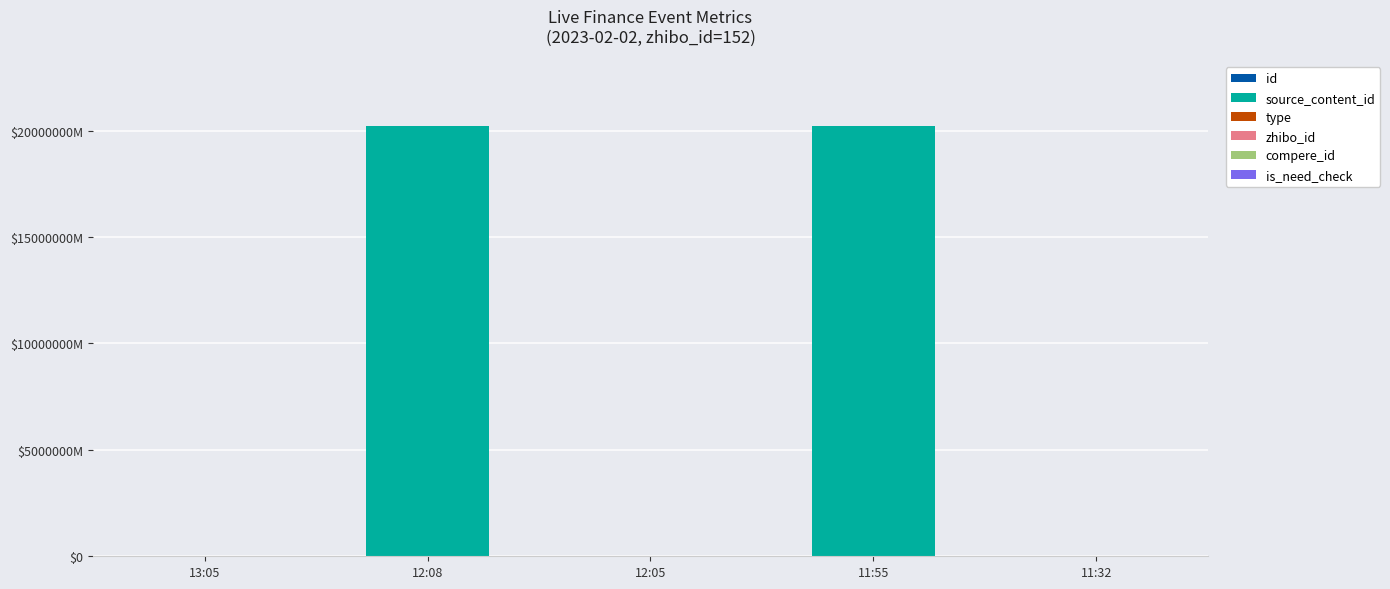

Which series has the largest range (max minus min)?

source_content_id